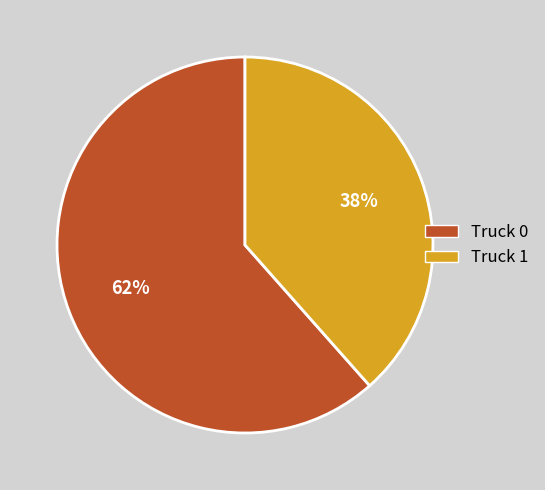

Count the number of slices in the pie.

2